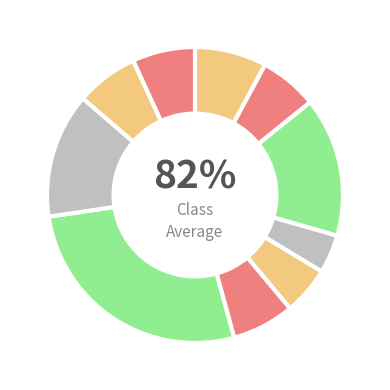

True or false: F19 accounts for 19% of the total.

False